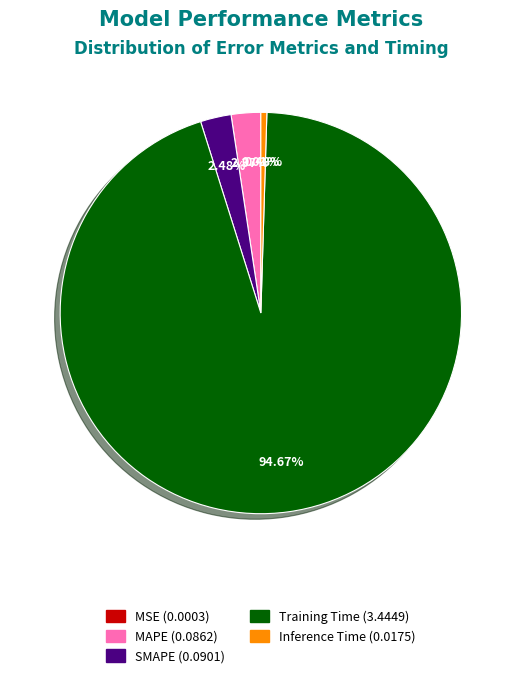

What percentage is NOT represented by MAPE?

97.6%